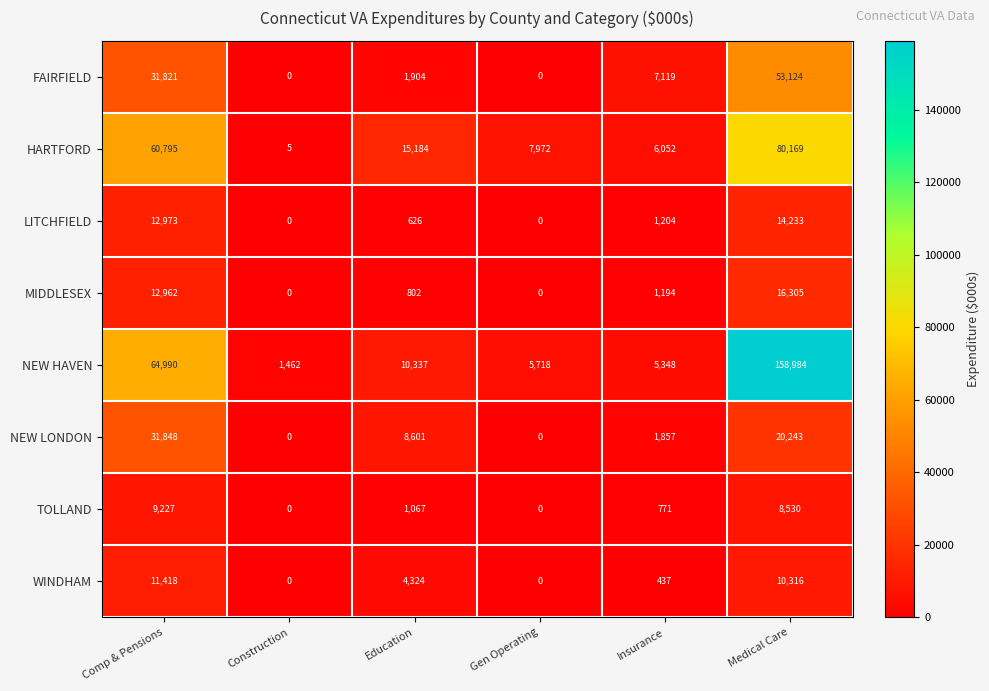

At which label does HARTFORD first exceed 15184?

Comp & Pensions